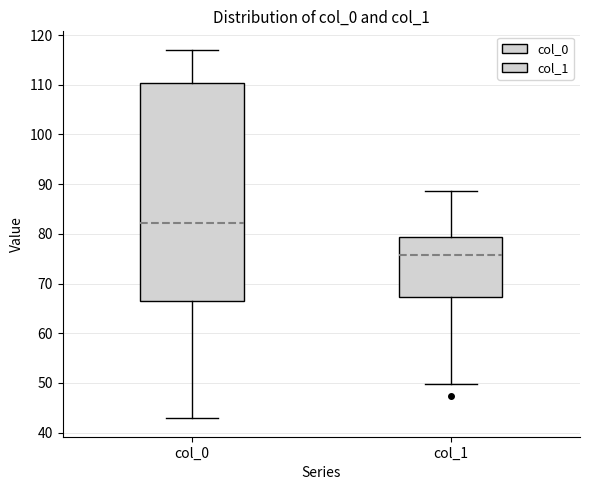

Reading left to right, transcribe this box plot: for each box, give where its median line is, the range the box spans, and where its two whiskers end, as read against the y-axis. The values are not printed on the chart, so give them approximately, as read against the axis.

col_0: median 82, box 67 to 110, whiskers 43 to 117
col_1: median 76, box 67 to 79, whiskers 50 to 89